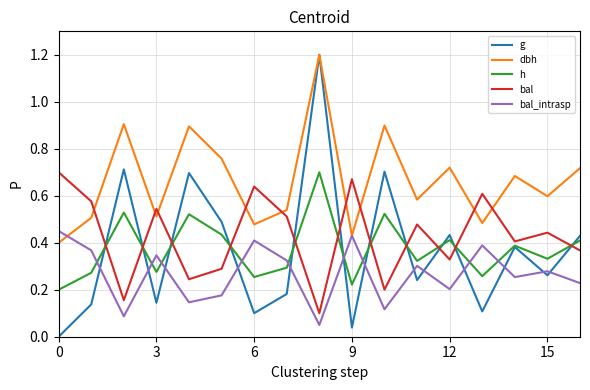

Which series has the widest spread of values?

g